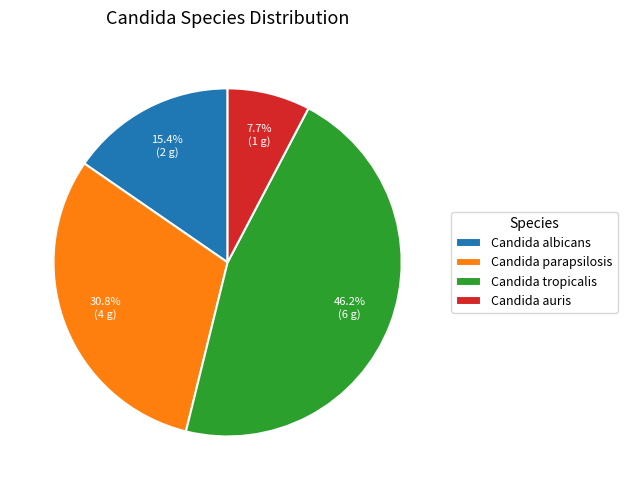

To the nearest percent, what percentage of the pie is Candida auris?

8%